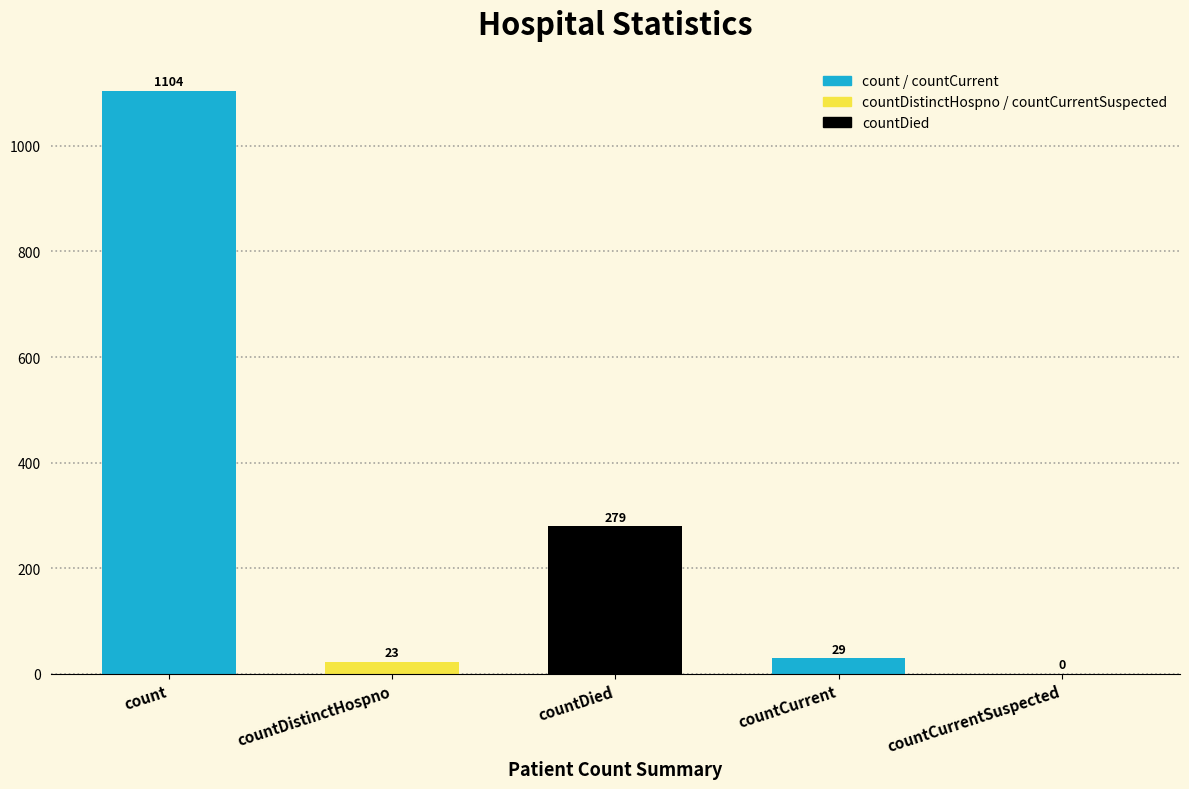

What is the maximum value shown in the chart?

1104